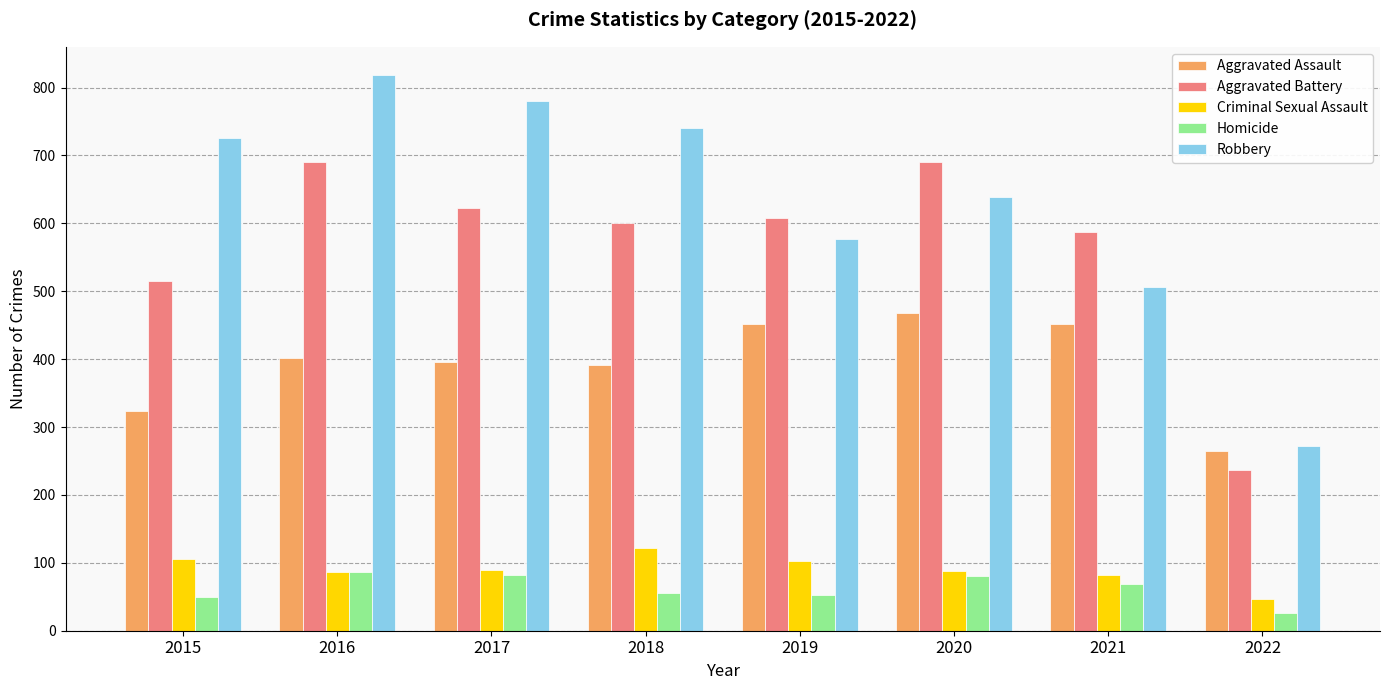

What is the value of the Criminal Sexual Assault bar at the 3rd from the left?

90